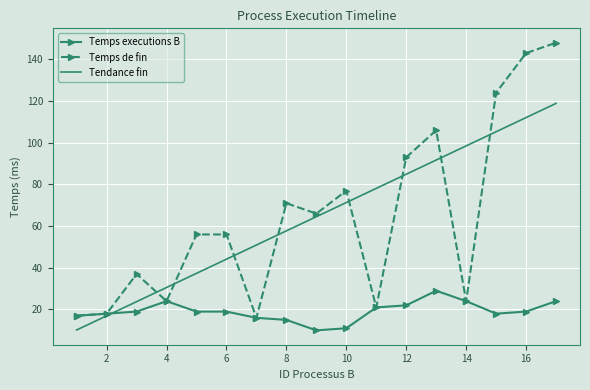

What is the maximum value for Temps executions B?

29.0